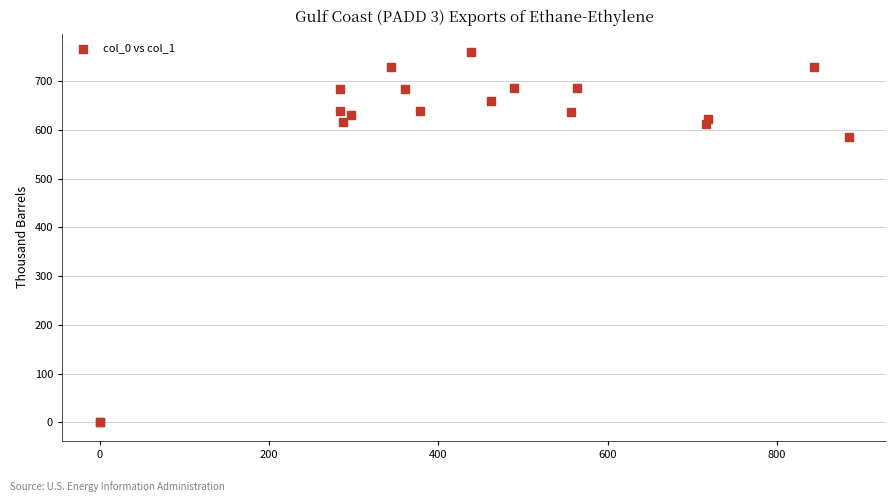

What Y value in the scatter plot is closest to 380?

586.7